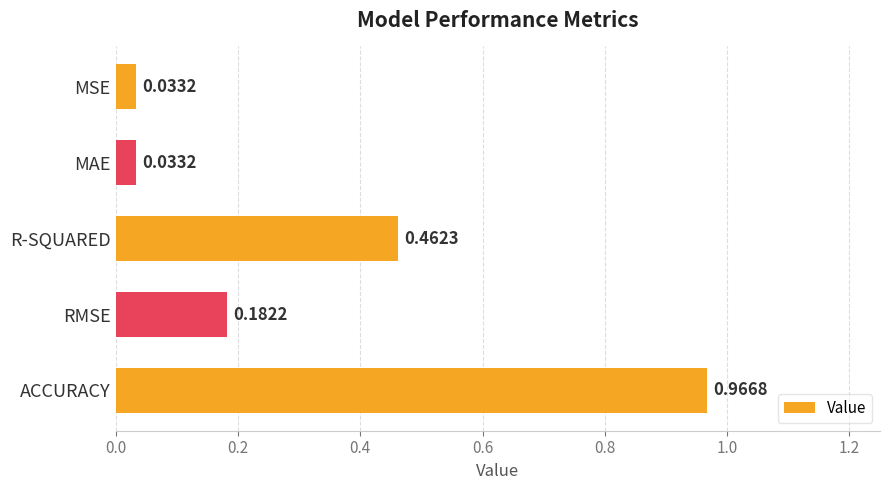

Which category has the highest value across all series?

ACCURACY